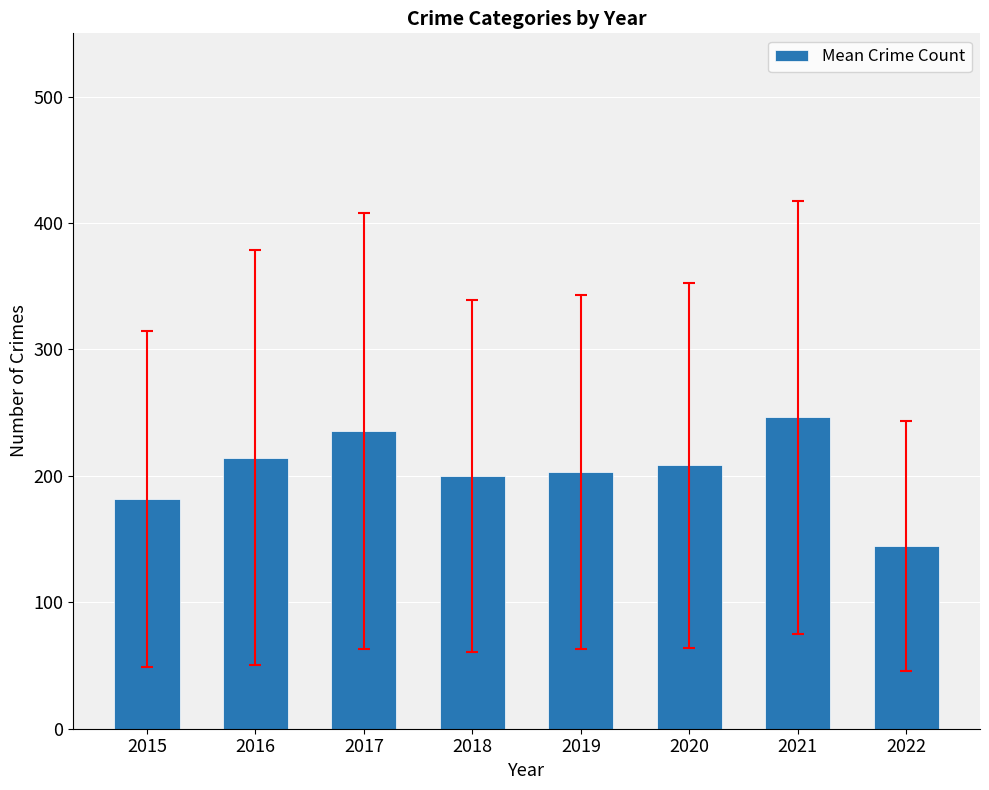

The value at 2021 is 415.2. True or false?

False